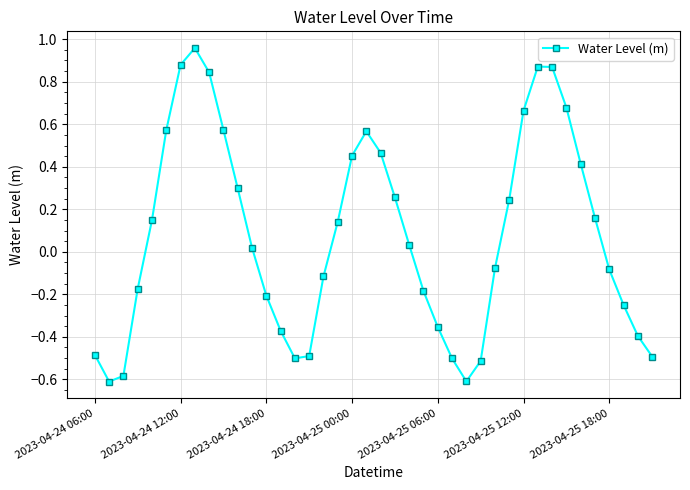

True or false: there are more than 2 points higher than both neighbors.

True